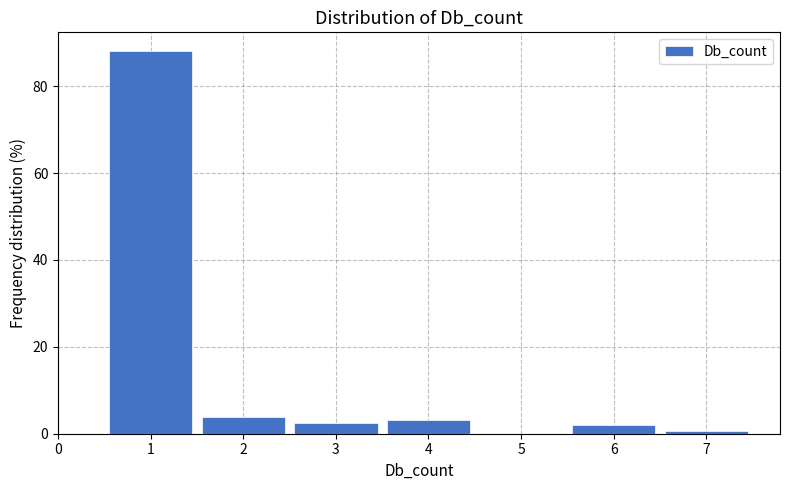

What is the height of the bar covering 1.5 to 2.5 on the x-axis? The values are not printed on the chart, so give them approximately, as read against the axis.

4